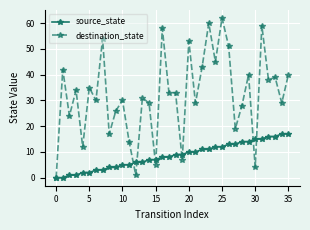

Which series has the largest range (max minus min)?

destination_state